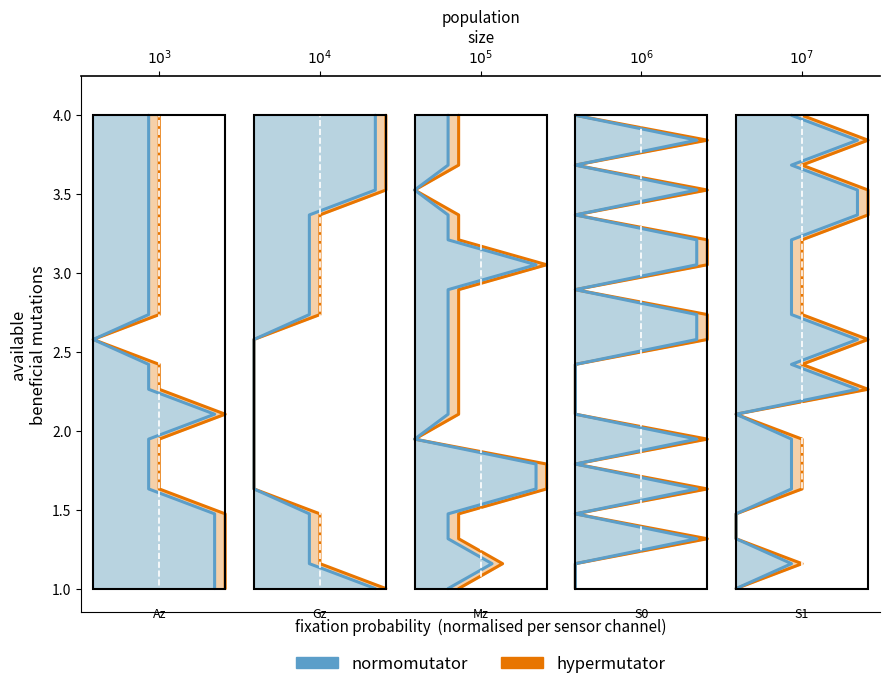

Which series has the largest range (max minus min)?

hypermutator